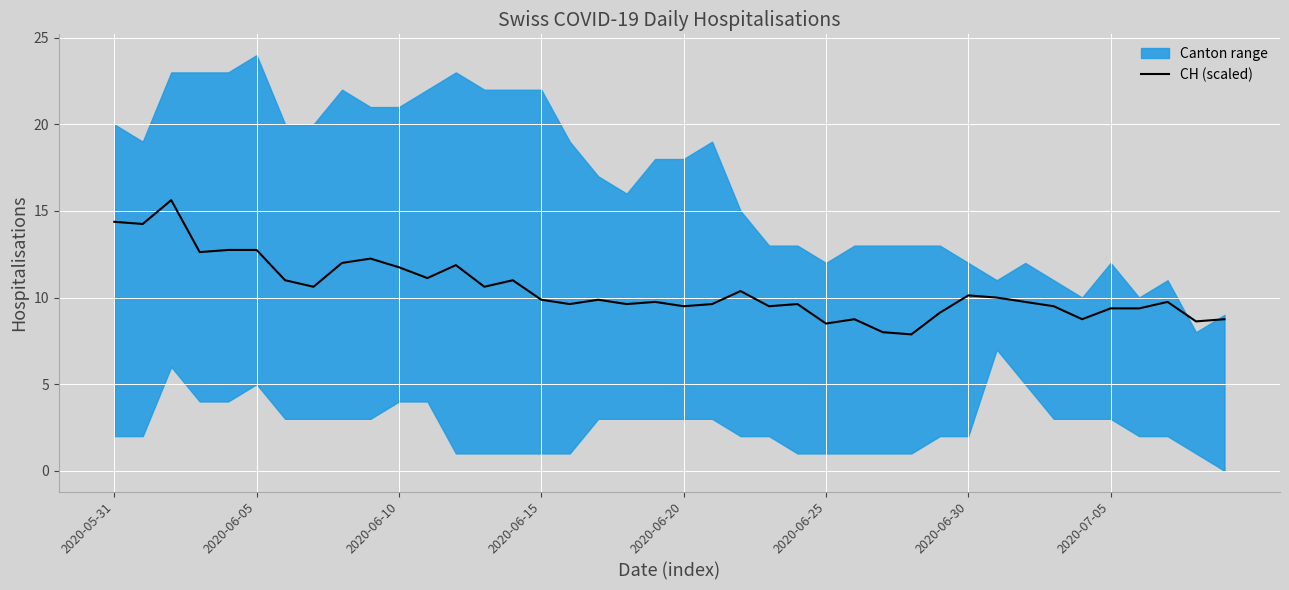

What is the sum of all values?

418.2